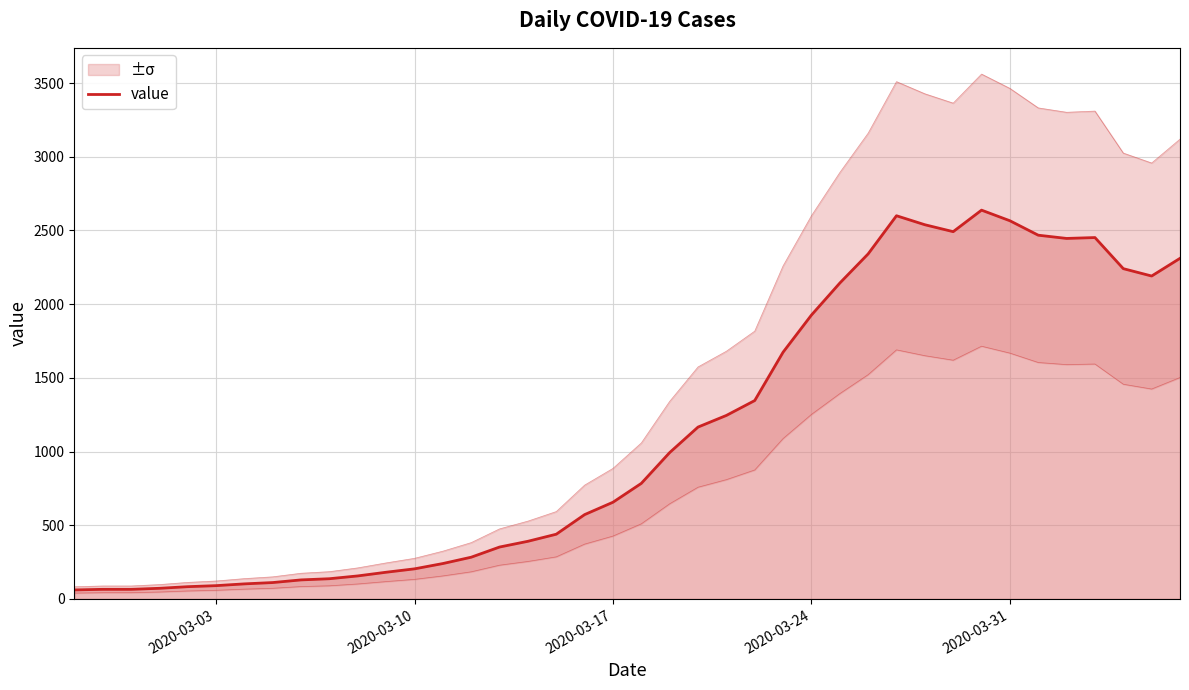

How many distinct data groups are displayed?

1